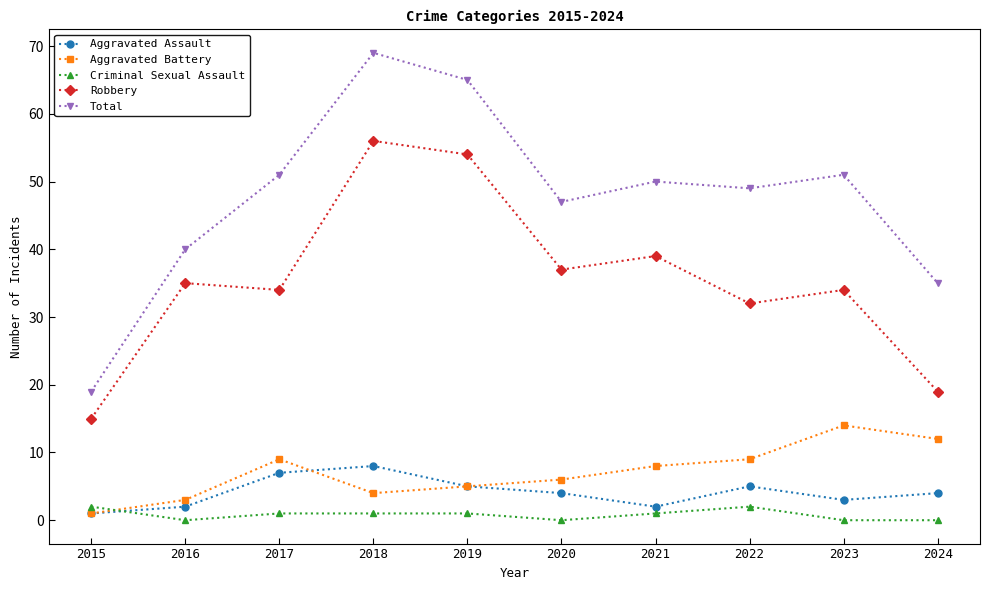

What is the sum of the Aggravated Assault values at 2021 and 2020?

6